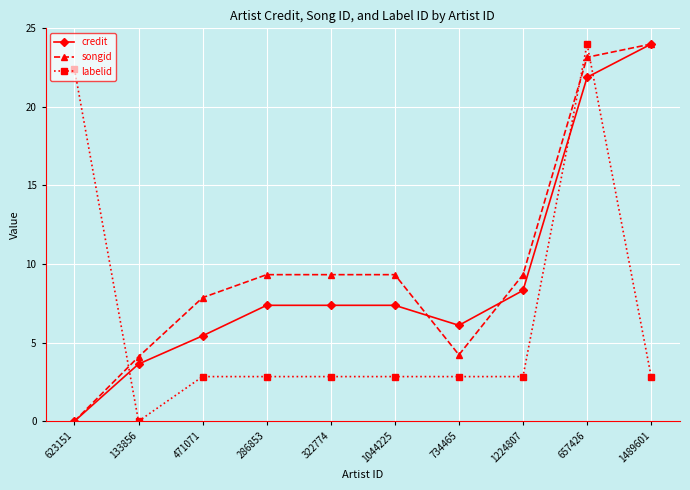

At which label does songid reach its minimum?

623151